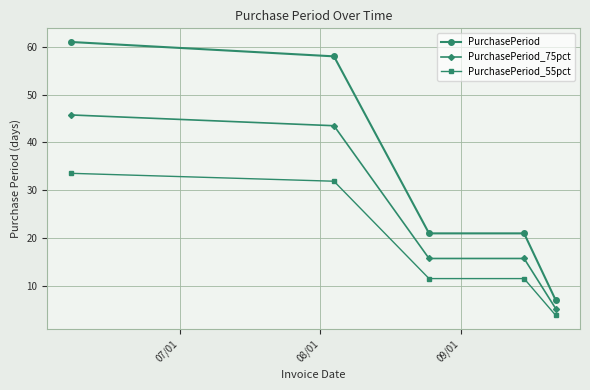

True or false: PurchasePeriod_55pct and PurchasePeriod cross at least once.

False